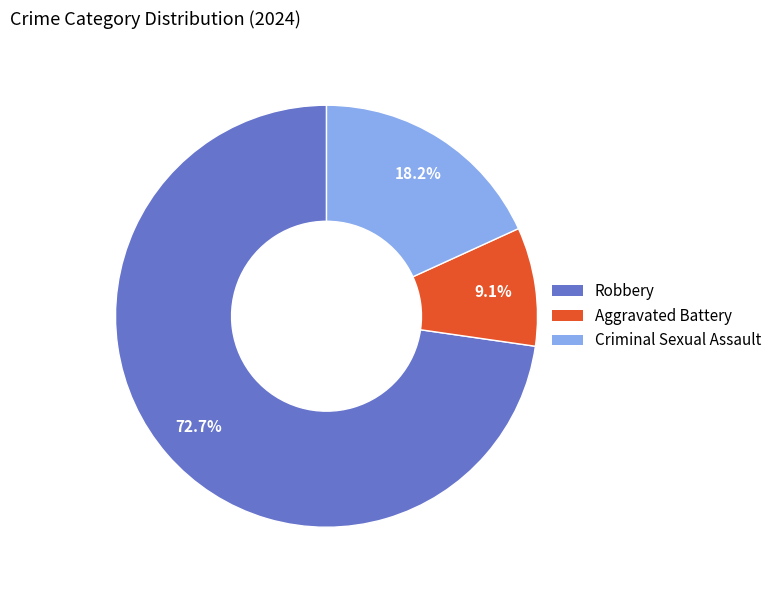

Which category accounts for the majority?

Robbery